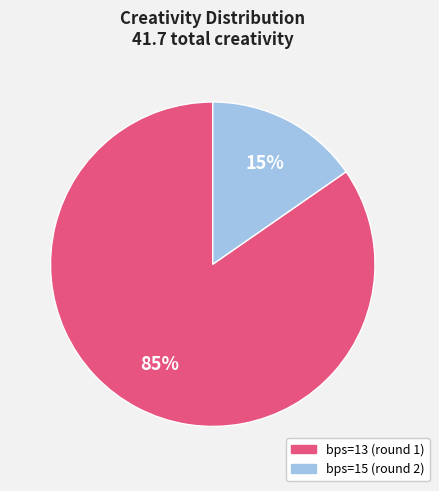

How many segments does this pie chart have?

2